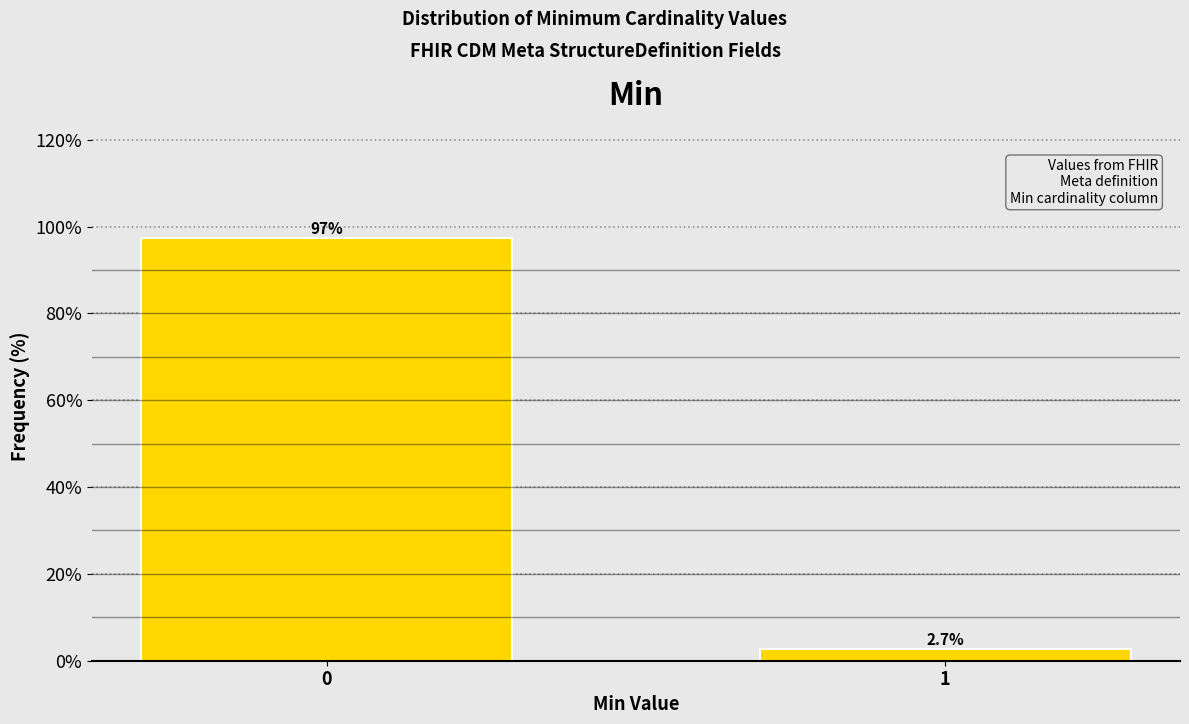

Reading left to right, transcribe all the data shown in this chart.

97.3	2.7